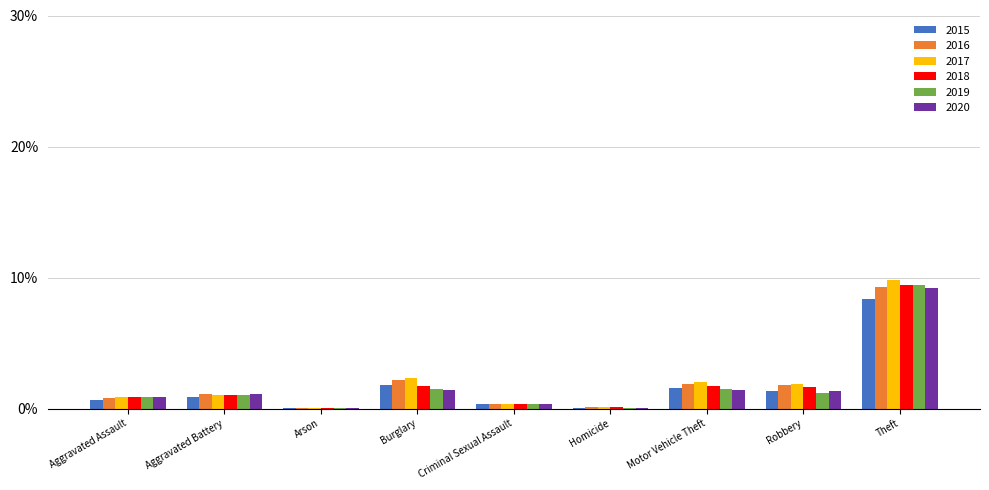

True or false: 2016 has a value of 3.1 at Robbery.

False